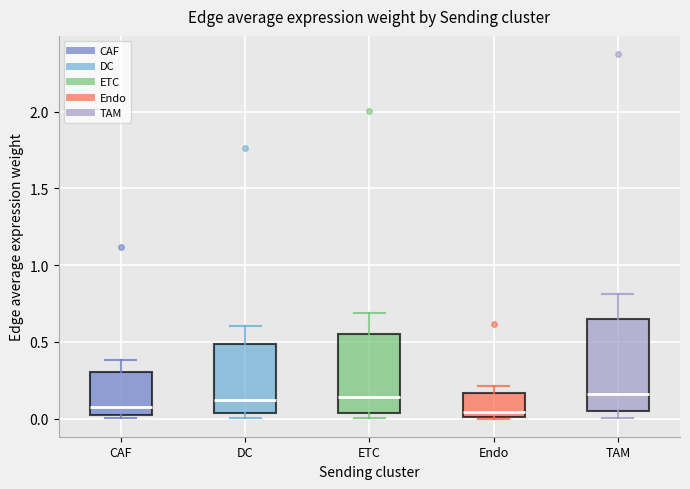

Where is the lower edge of the box for Endo on the y-axis? The values are not printed on the chart, so give them approximately, as read against the axis.

0.00